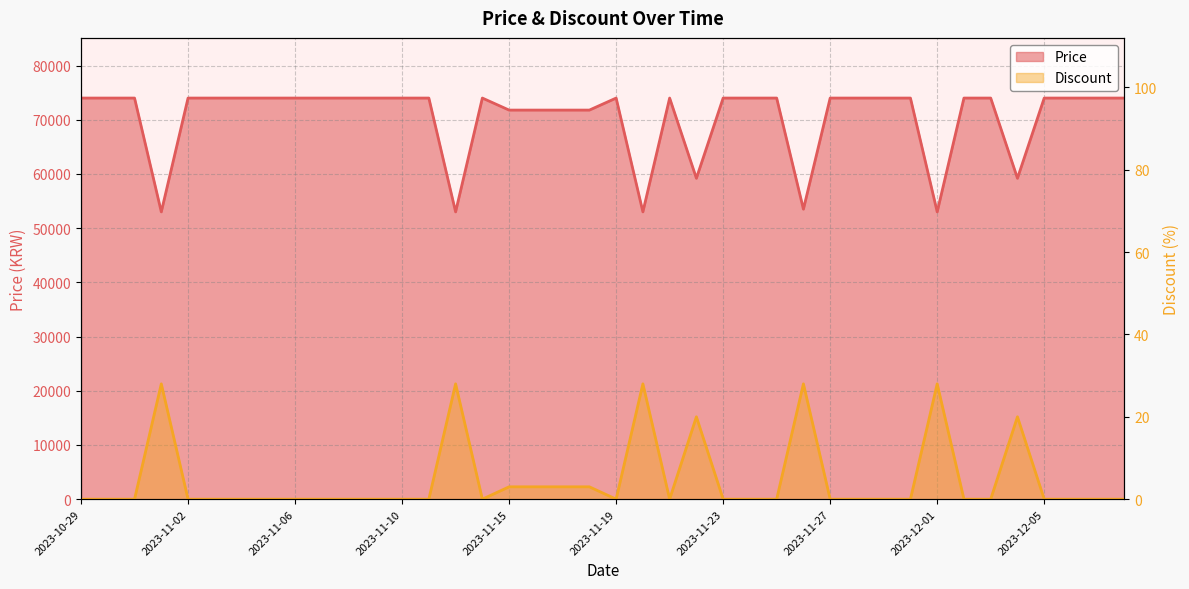

How many data points does each series have?

40